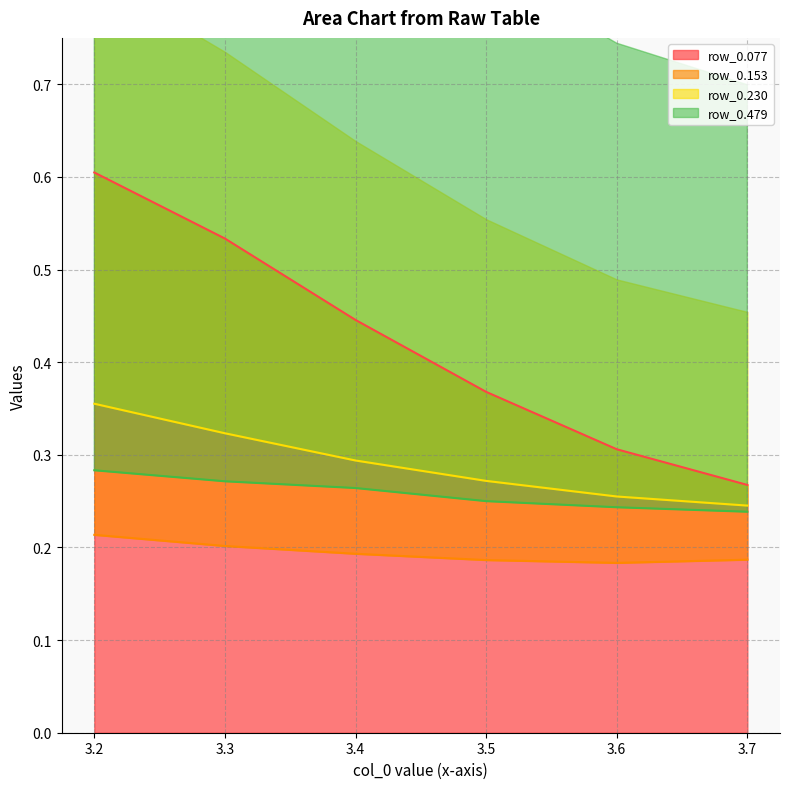

What are all the series names shown in the legend?

row_0.077, row_0.153, row_0.230, row_0.479